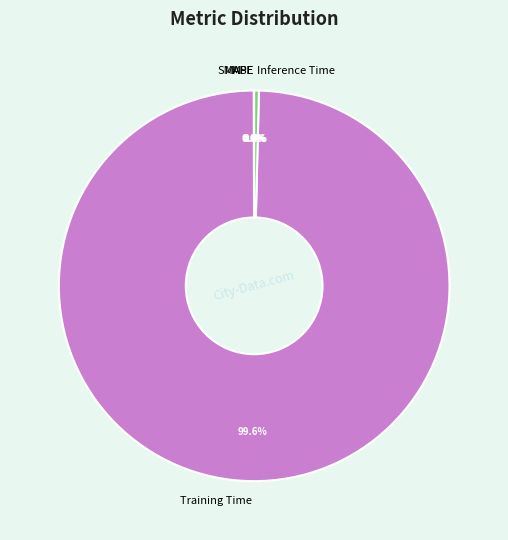

What is the largest slice in the pie chart?

Training Time